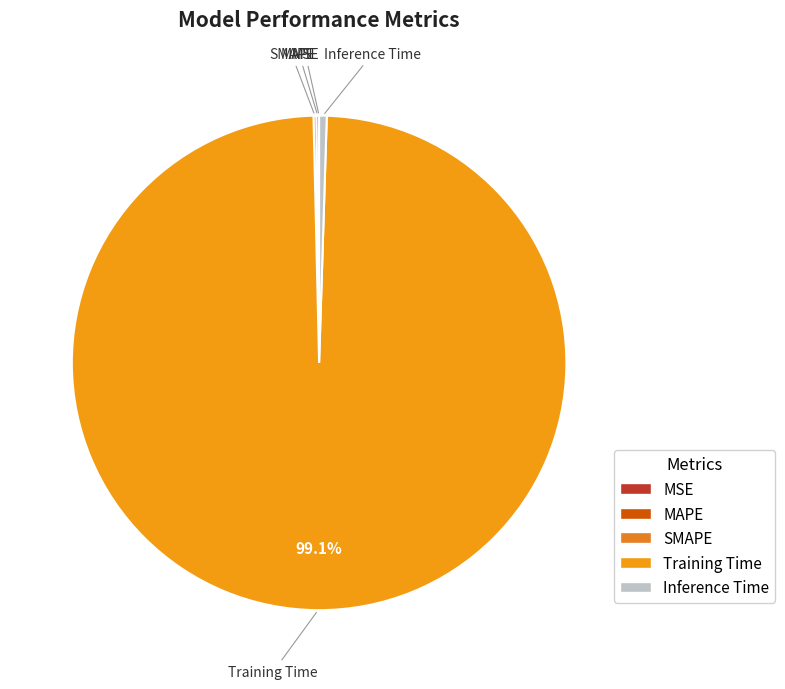

To the nearest percent, what is the average slice percentage?

20%